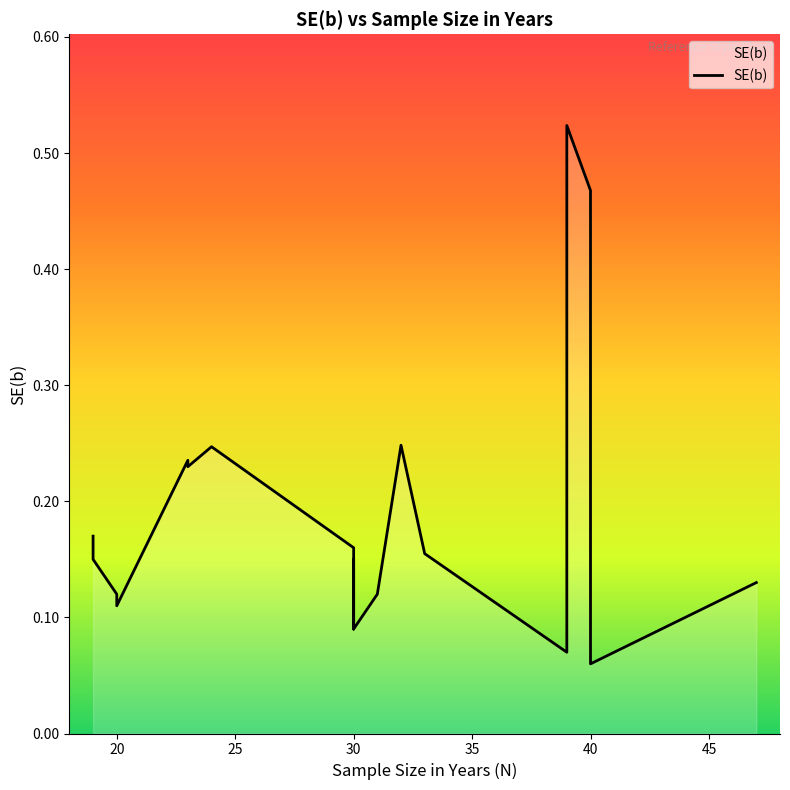

True or false: the data has more than 0 interior local peaks.

True